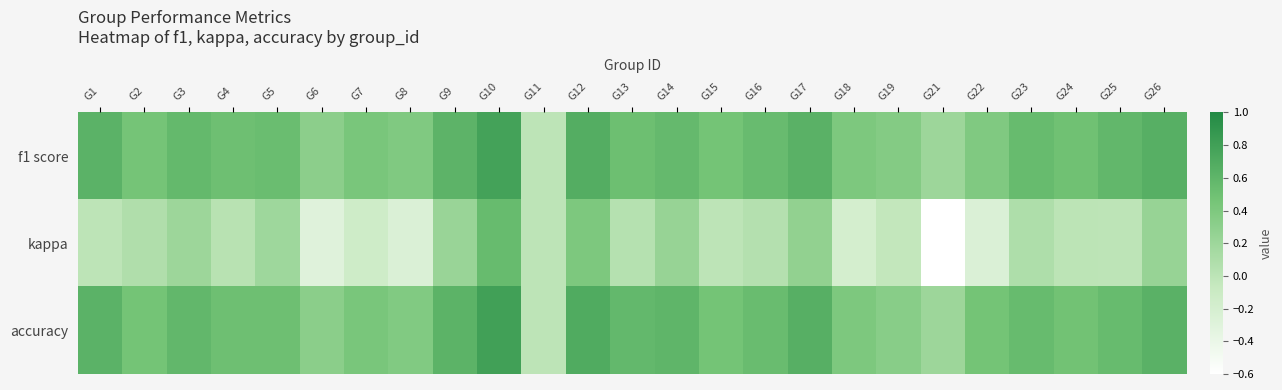

Reading left to right, what are all the values shown in this chart?

f1 score: G1=0.6	G2=0.5	G3=0.6	G4=0.5	G5=0.5	G6=0.3	G7=0.4	G8=0.4	G9=0.6	G10=0.8	G11=0.0	G12=0.7	G13=0.5	G14=0.6	G15=0.5	G16=0.5	G17=0.6	G18=0.4	G19=0.4	G21=0.2	G22=0.4	G23=0.5	G24=0.5	G25=0.6	G26=0.7
kappa: G1=0.0	G2=0.1	G3=0.2	G4=0.0	G5=0.2	G6=-0.3	G7=-0.1	G8=-0.2	G9=0.2	G10=0.5	G11=0.0	G12=0.4	G13=0.0	G14=0.2	G15=0.0	G16=0.1	G17=0.3	G18=-0.2	G19=-0.0	G21=-0.6	G22=-0.2	G23=0.1	G24=0.0	G25=0.0	G26=0.2
accuracy: G1=0.6	G2=0.5	G3=0.6	G4=0.5	G5=0.5	G6=0.3	G7=0.4	G8=0.4	G9=0.6	G10=0.8	G11=0.0	G12=0.7	G13=0.6	G14=0.6	G15=0.5	G16=0.5	G17=0.7	G18=0.4	G19=0.3	G21=0.2	G22=0.5	G23=0.5	G24=0.5	G25=0.6	G26=0.6